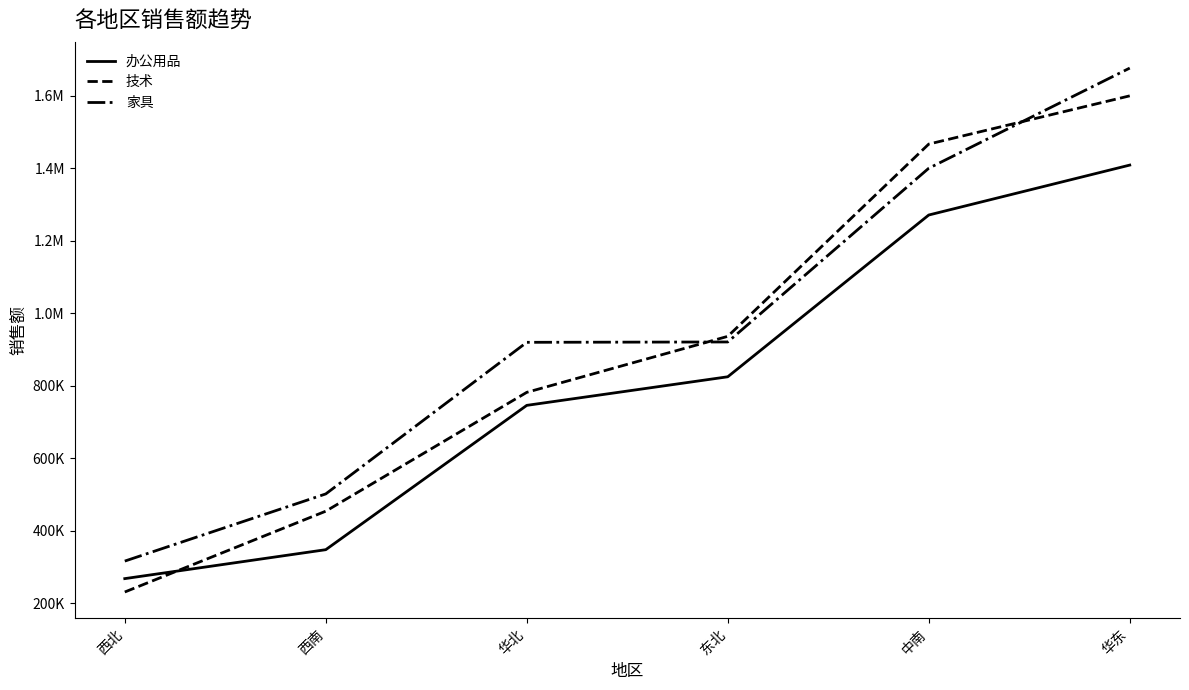

Which series has the widest spread of values?

技术